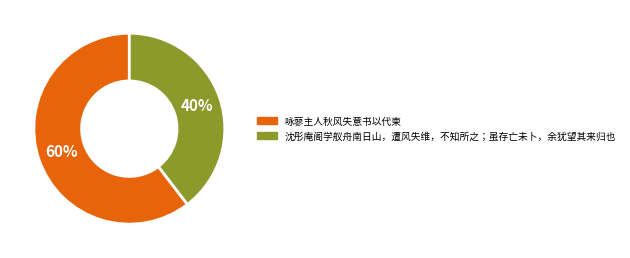

To the nearest percent, what is the average slice percentage?

50%